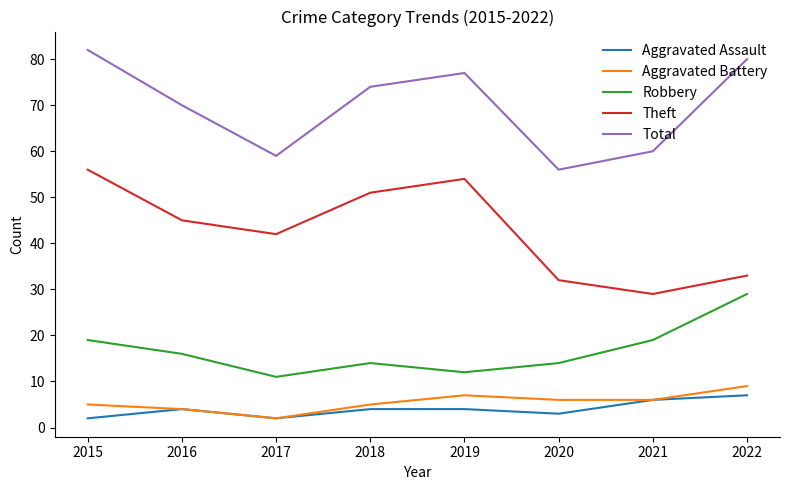

At 2018, list the series in order from smallest to largest.

Aggravated Assault, Aggravated Battery, Robbery, Theft, Total